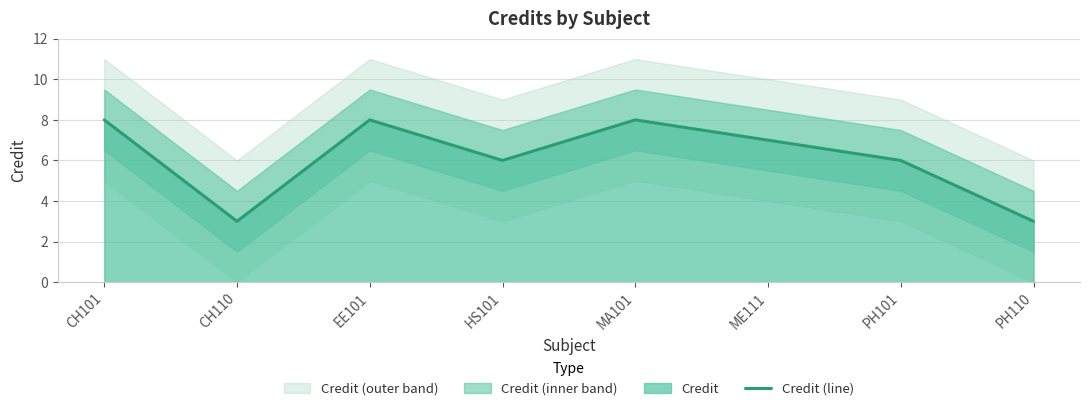

Which category has the highest value across all series?

CH101